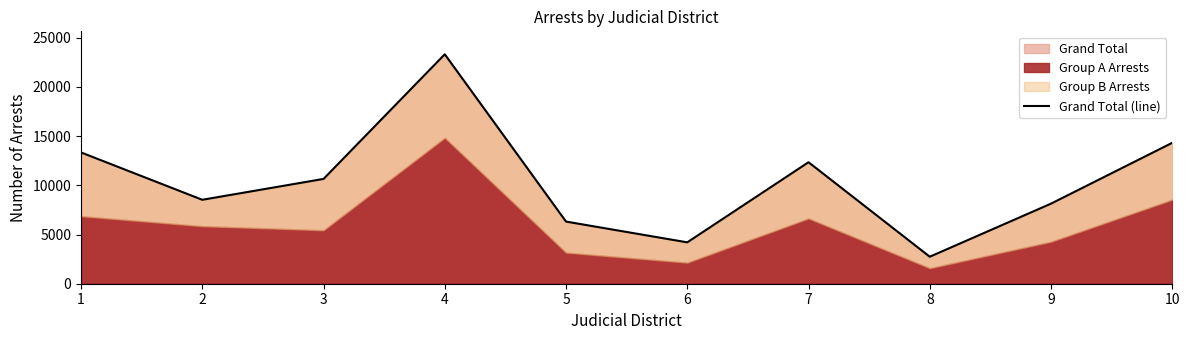

Read the value at 8.

2744